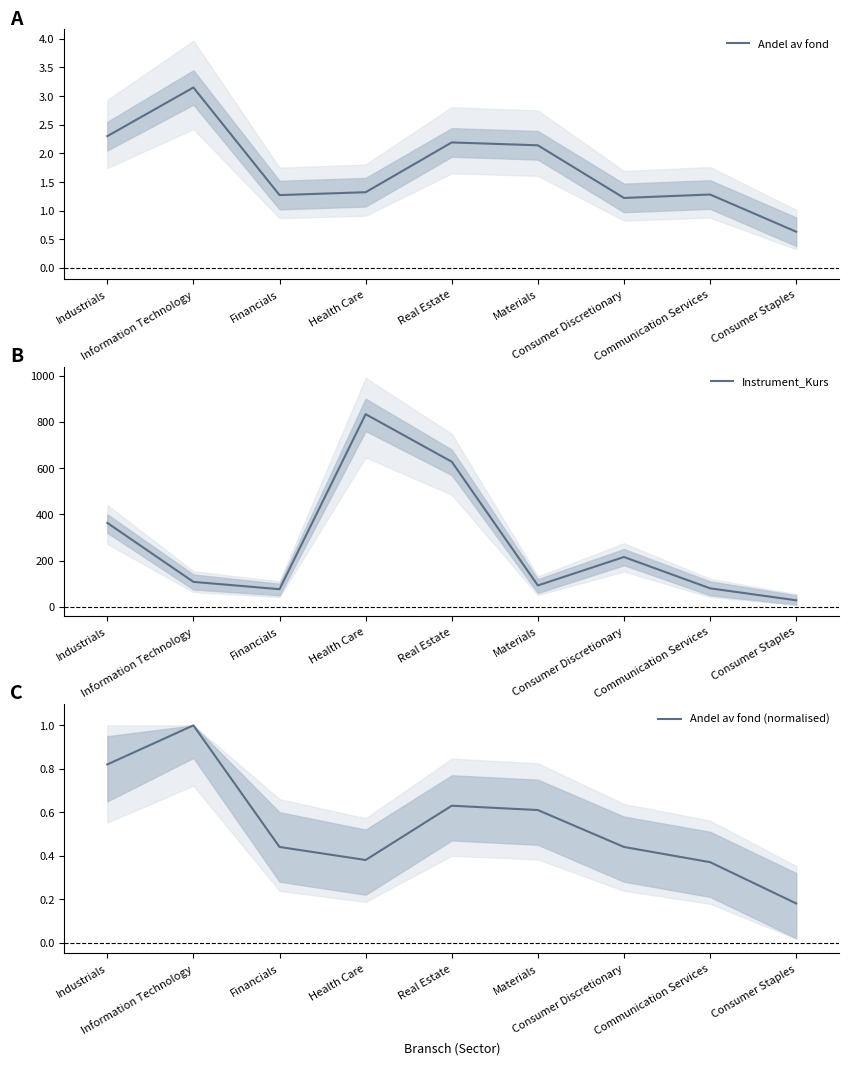

True or false: Andel av fond (normalised) and Andel av fond cross at least once.

False